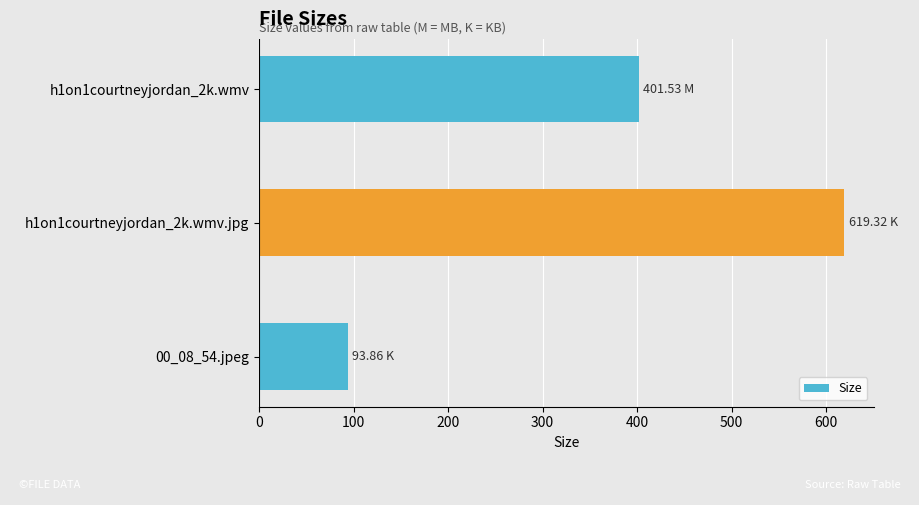

How many distinct data groups are displayed?

1